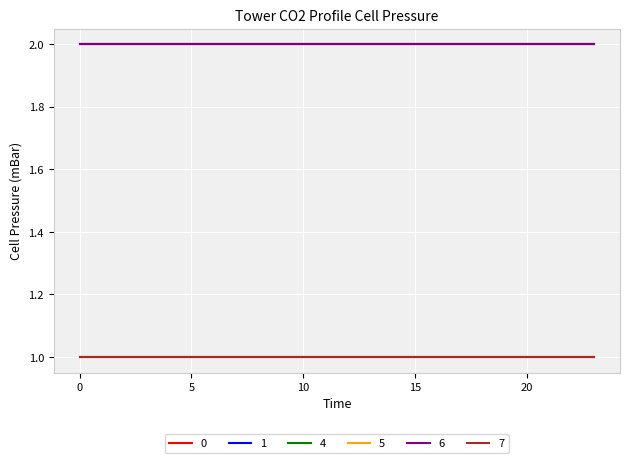

Does the chart display data point markers on the line(s)?

No